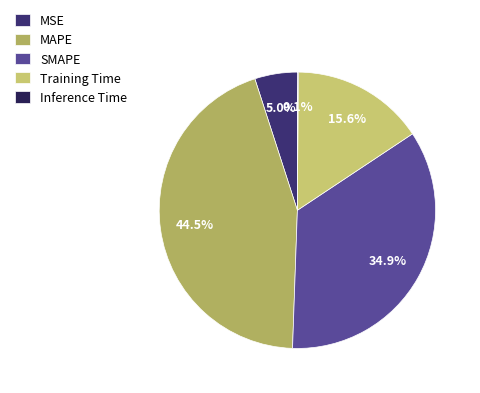

True or false: Inference Time accounts for 0% of the total.

True